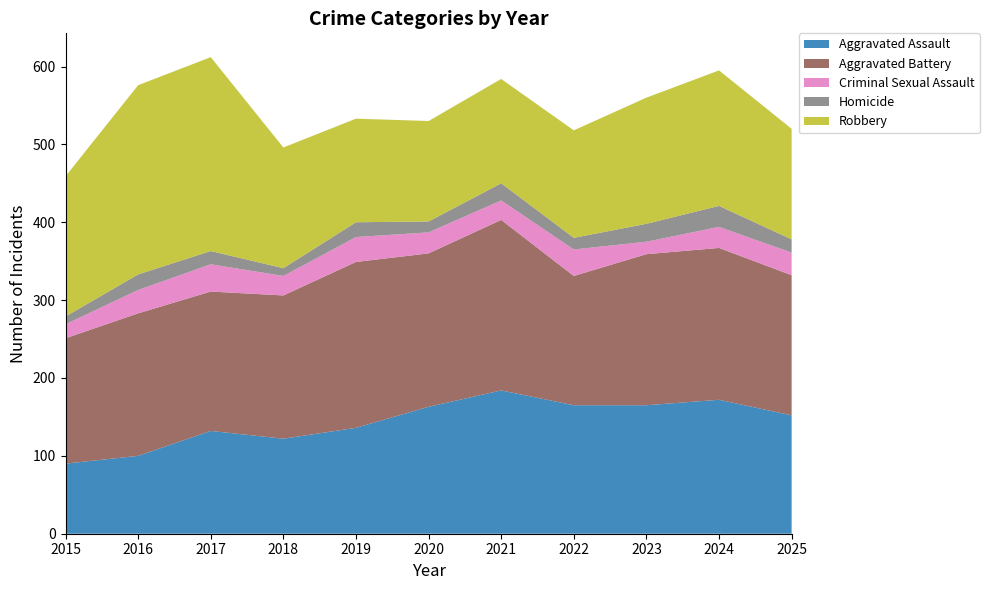

Reading right to left, transcribe all the data shown in this chart.

Aggravated Assault: 152	172	165	165	184	163	136	122	132	100	90
Aggravated Battery: 180	195	194	166	219	197	213	184	179	183	161
Criminal Sexual Assault: 29	27	16	34	25	27	32	25	35	30	18
Homicide: 17	27	23	15	22	14	19	10	17	20	10
Robbery: 142	174	162	138	134	129	133	155	249	243	180